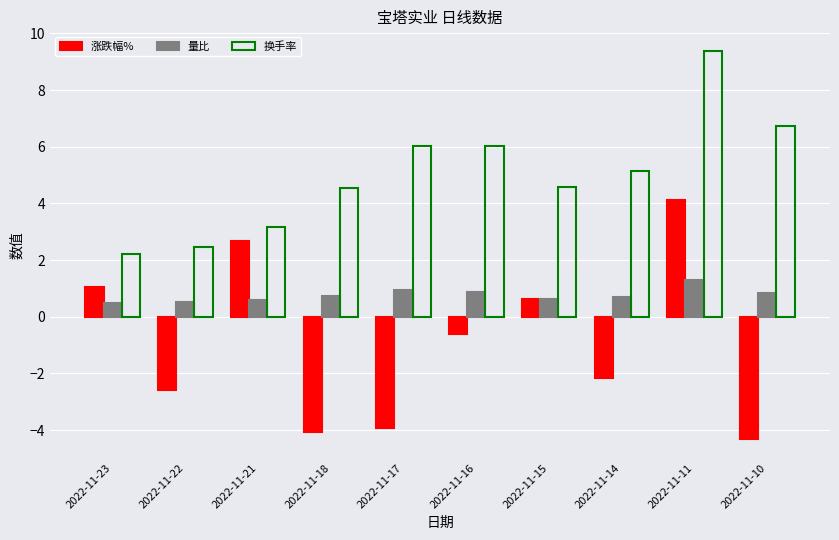

How many negative values does the 涨跌幅% series have?

6